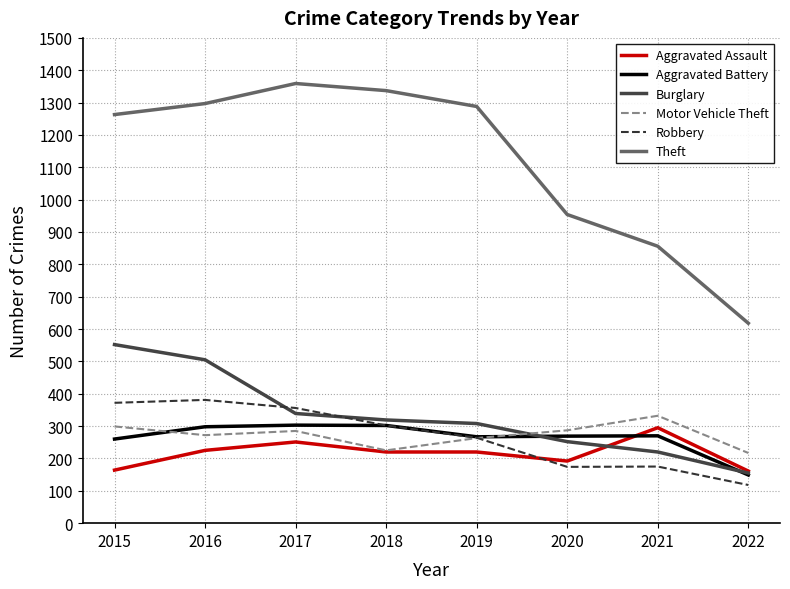

Which category has the highest value in the Aggravated Assault series?

2021